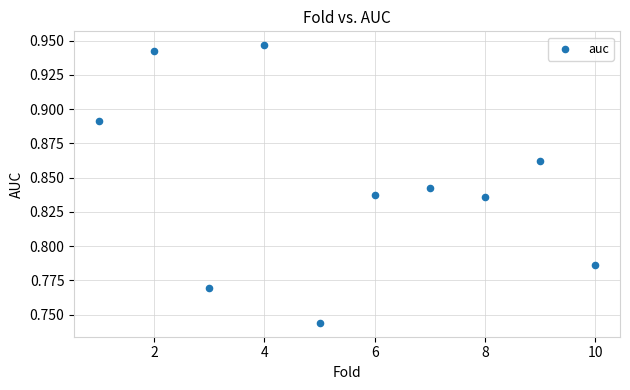

What is the average X value?

5.5